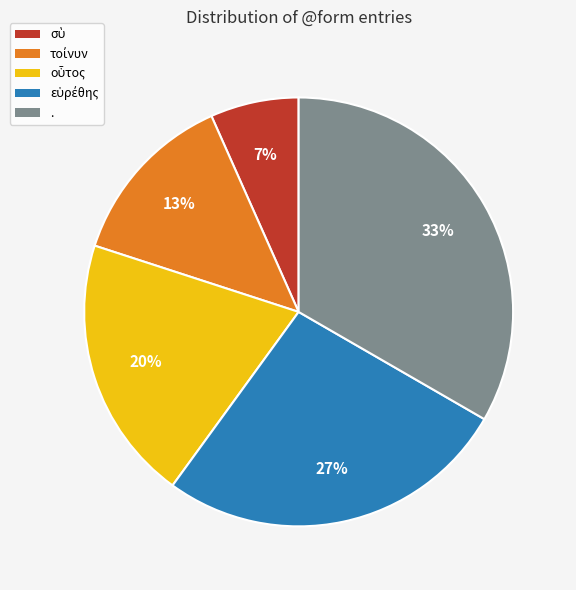

To the nearest percent, what is the average slice percentage?

20%